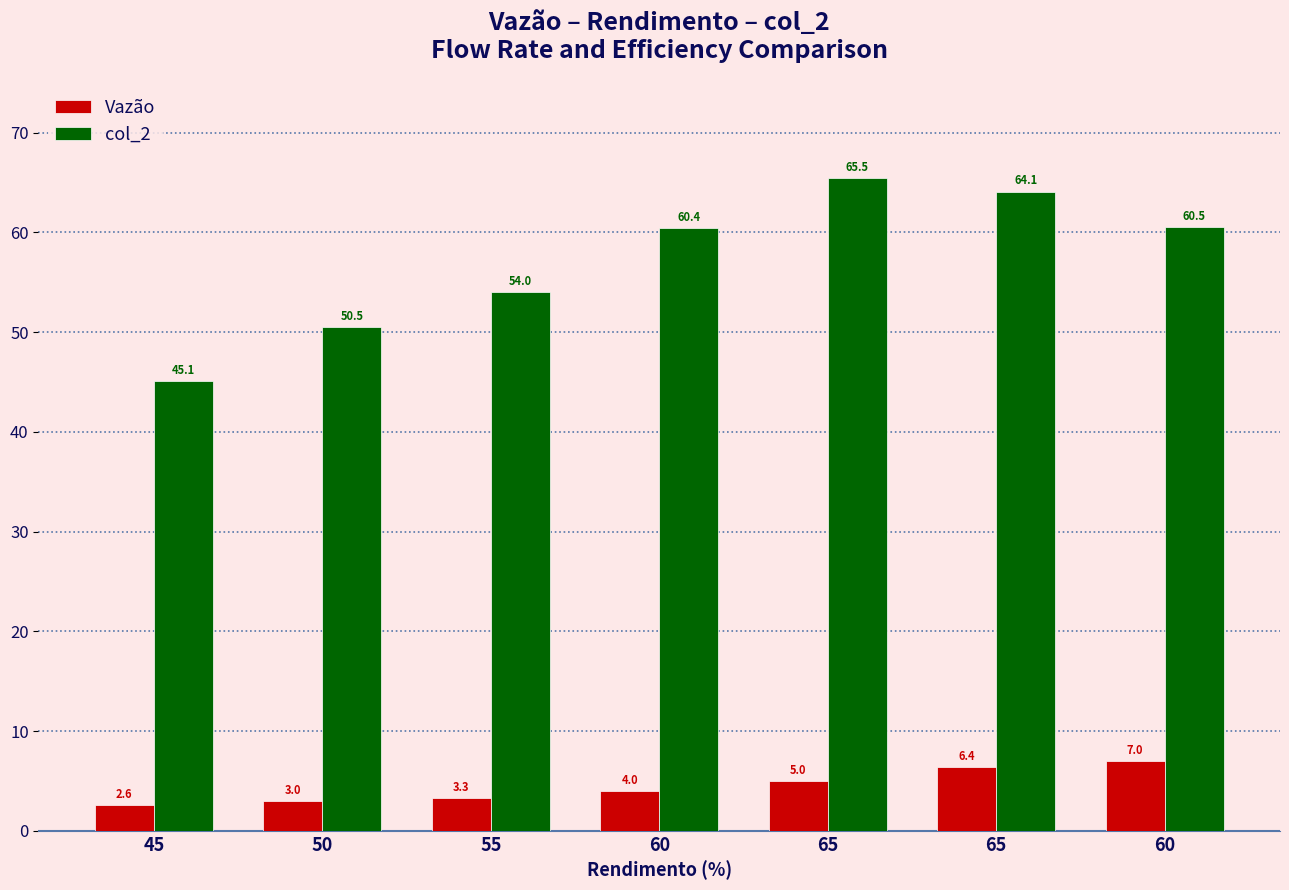

How many data points does each series have?

7